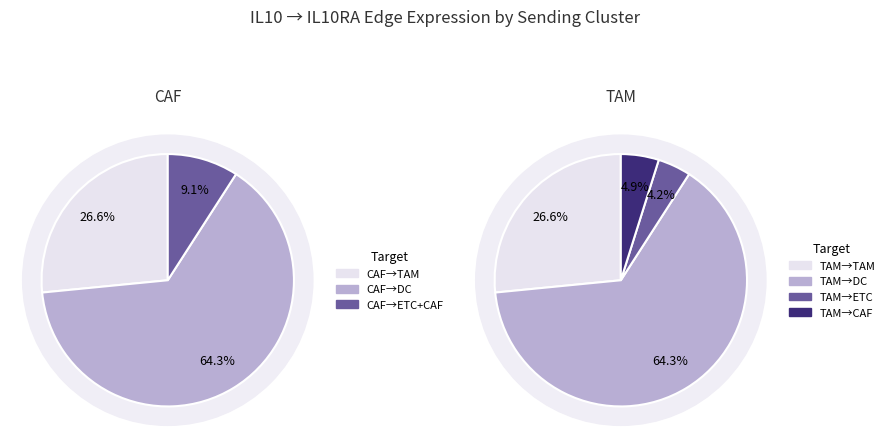

Which slice is the smallest?

ETC